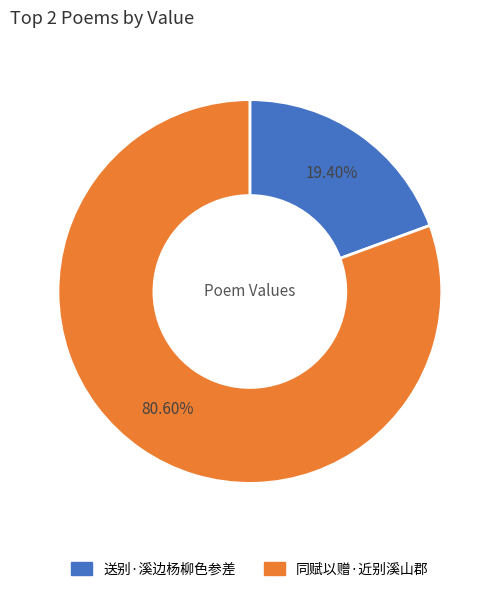

To the nearest percent, what is the combined percentage of 同赋以赠·近别溪山郡 and 送别·溪边杨柳色参差?

100%